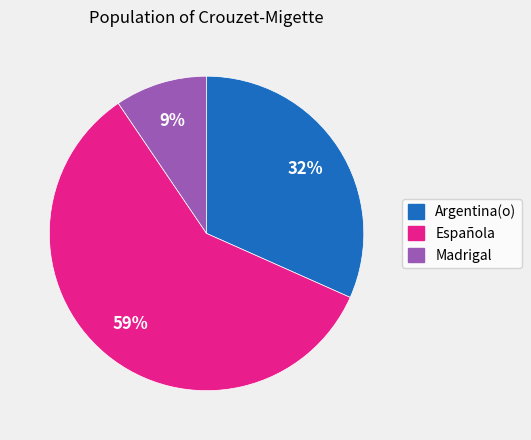

How many slices are in this pie chart?

3